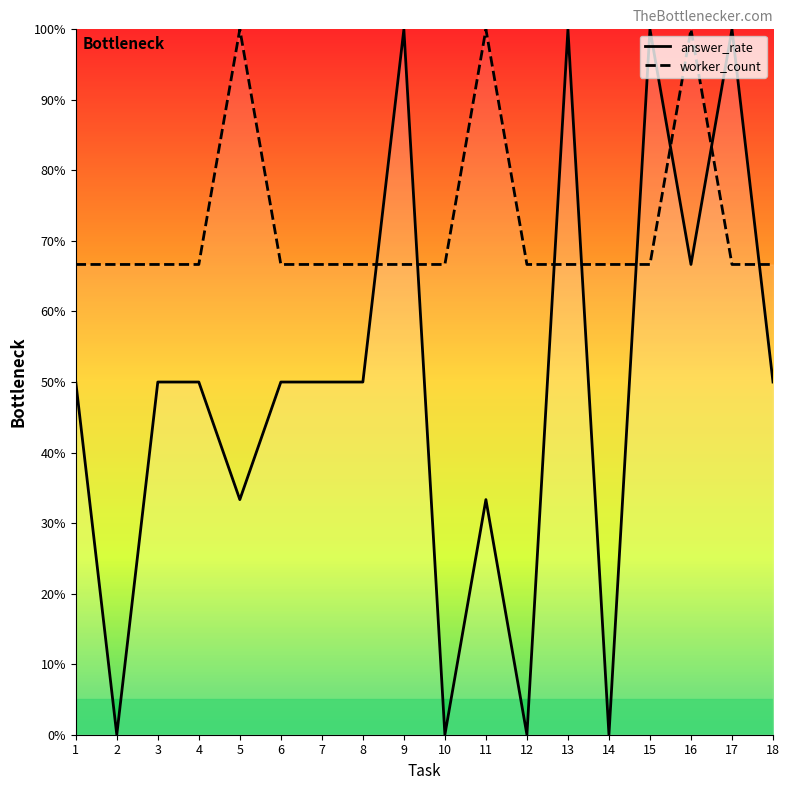

Does the chart have visible grid lines?

No